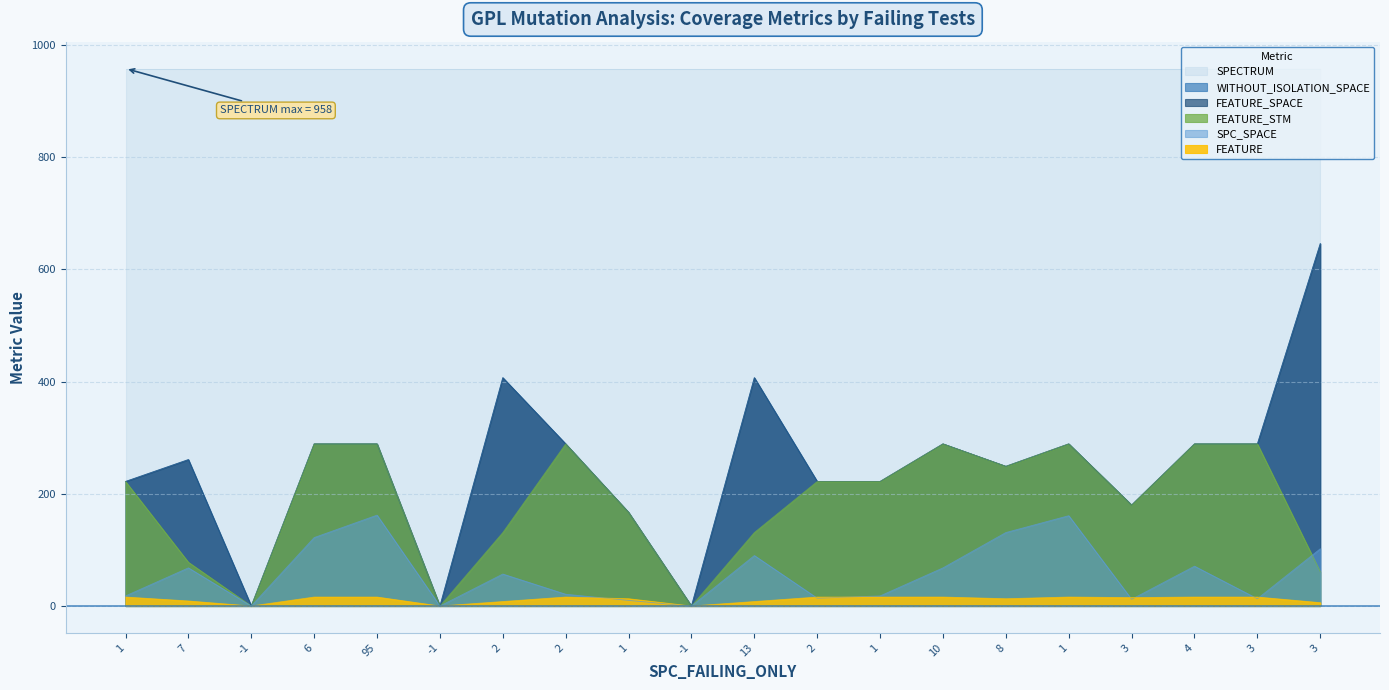

At which category is the sum across all series the highest?

3